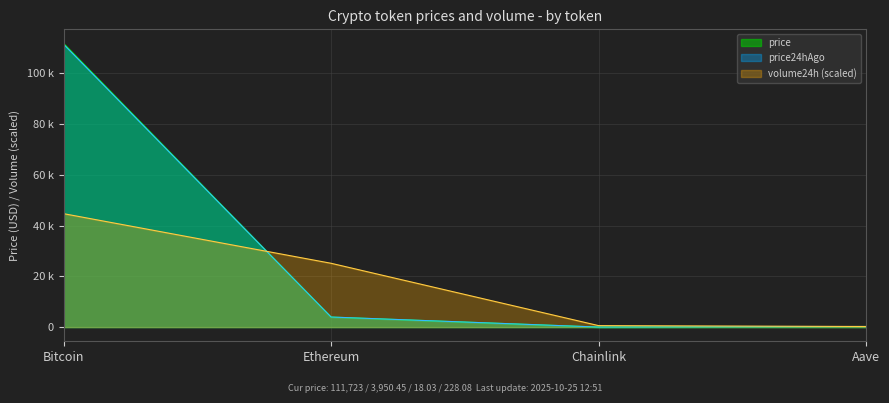

Reading left to right, transcribe all the data shown in this chart.

price: 111723.0	3950.4	18.0	228.1
price24hAgo: 111428.0	3974.4	17.9	232.3
volume24h: 44689.2	25143.6	588.5	233.4